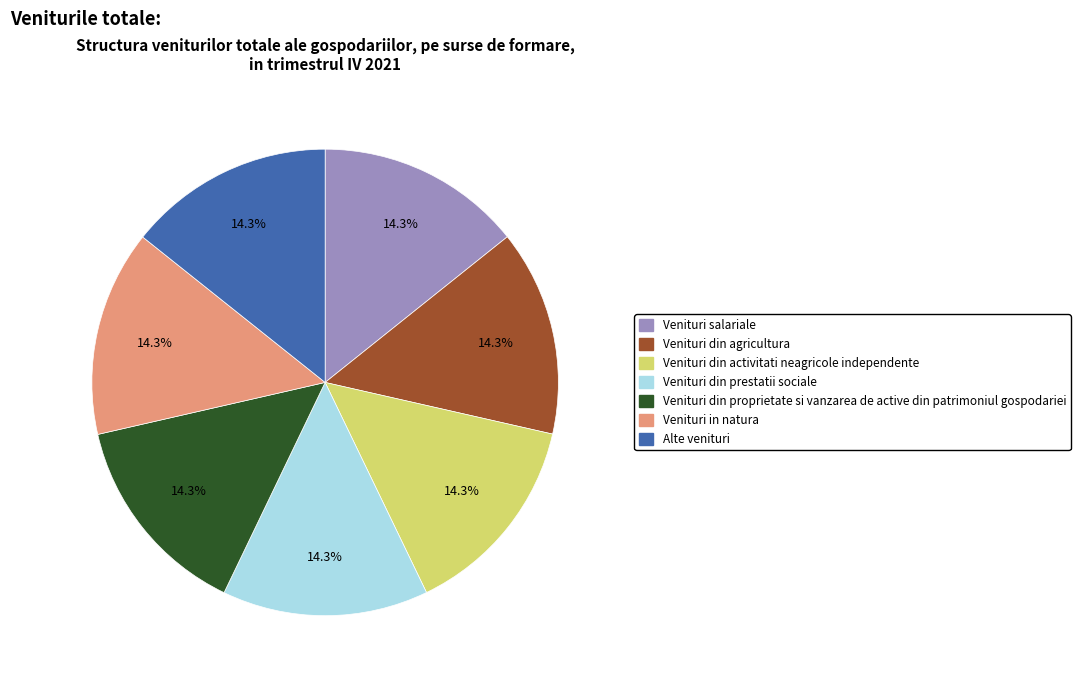

Is there a majority slice in this chart?

No